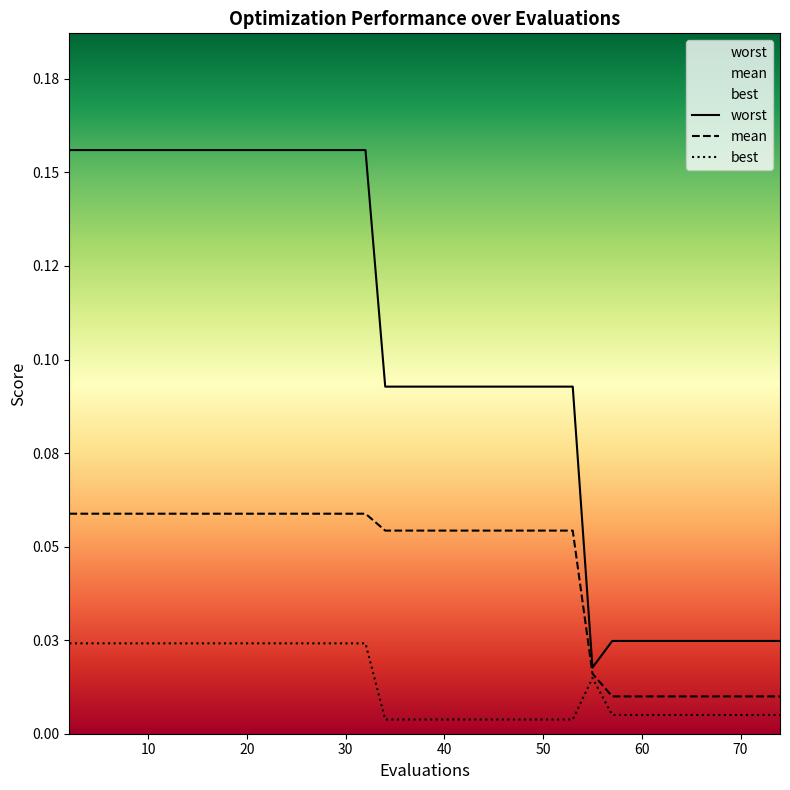

How many worst values are between 0 and 1?

15